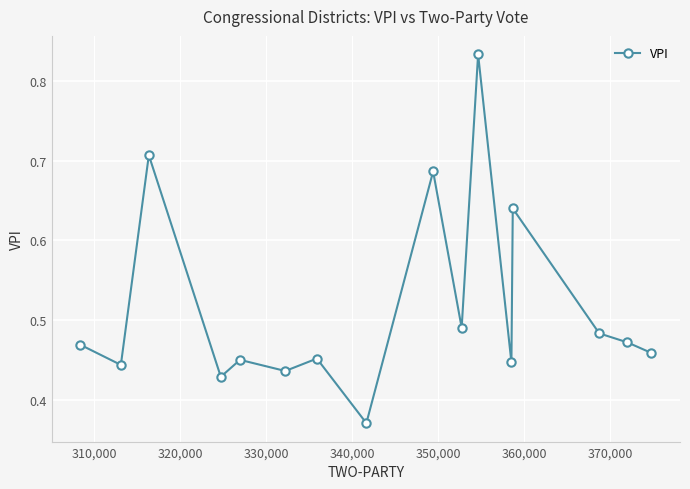

What is the sum of all values?

8.3